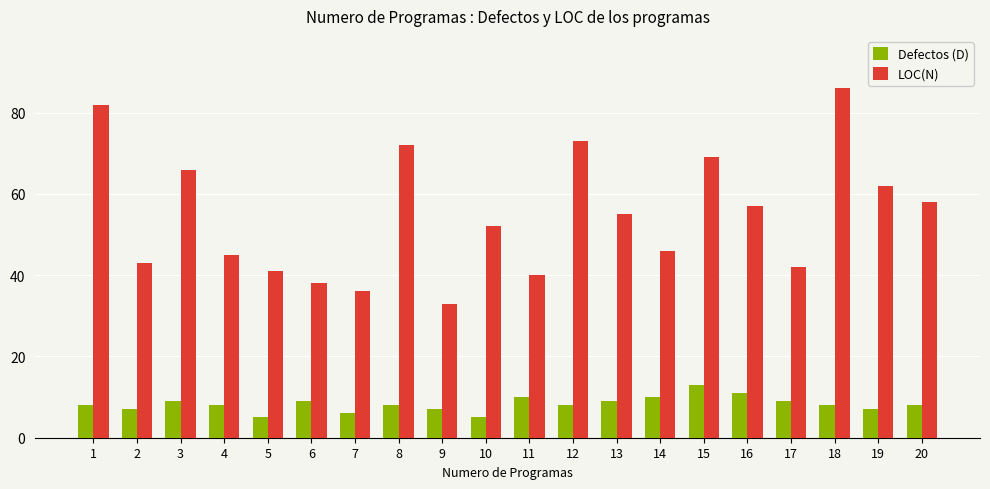

What is the sum of all LOC(N) values?

1096